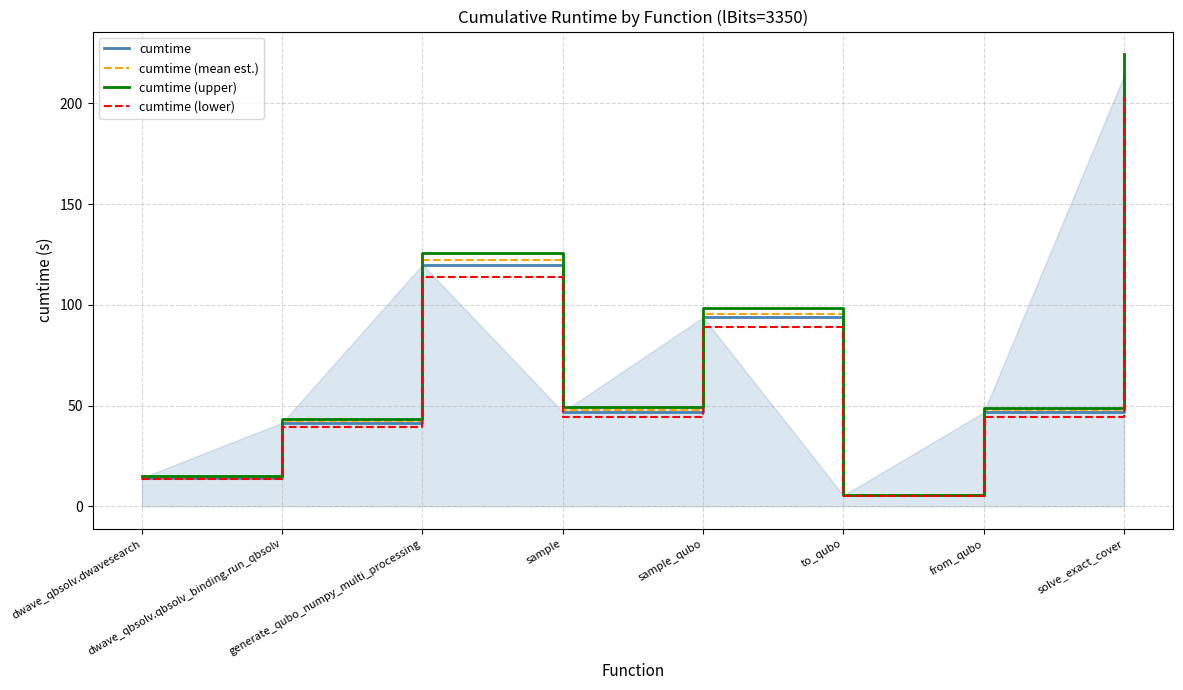

What is the difference between the cumtime (upper) values at dwave_qbsolv.dwavesearch and sample_qubo?

83.7